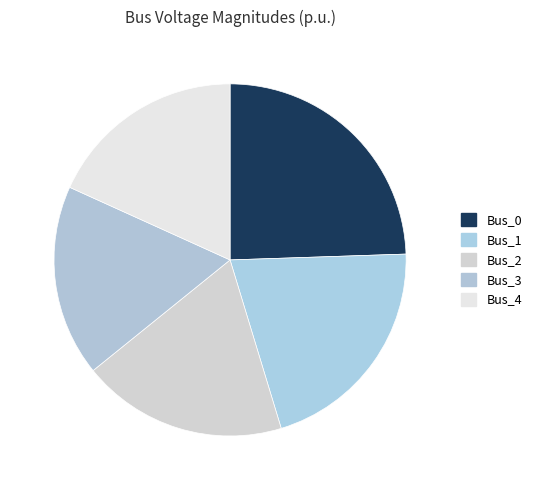

To the nearest percent, what percentage of the pie is Bus_0?

24%